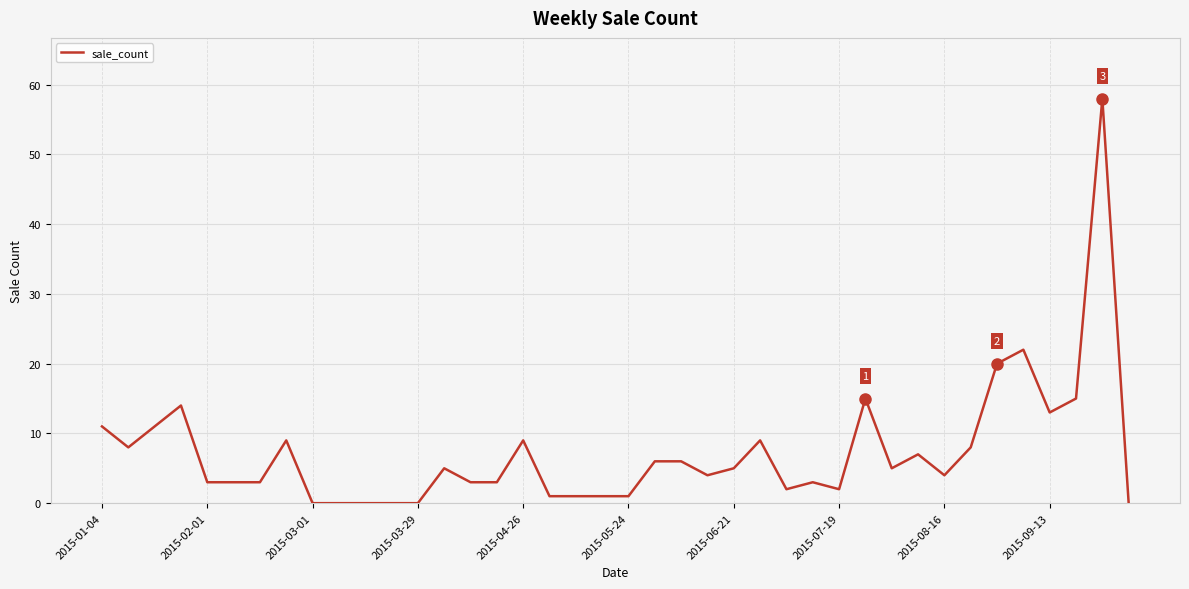

What is the maximum value shown in the chart?

58